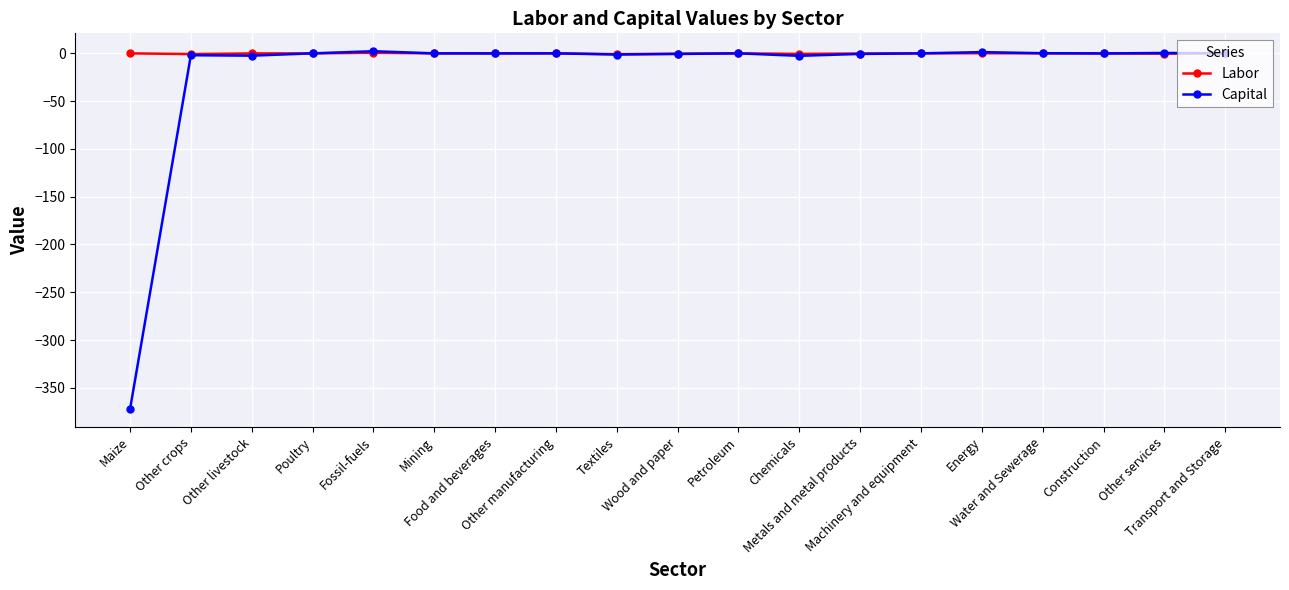

How many data points in Capital are less than 0?

11